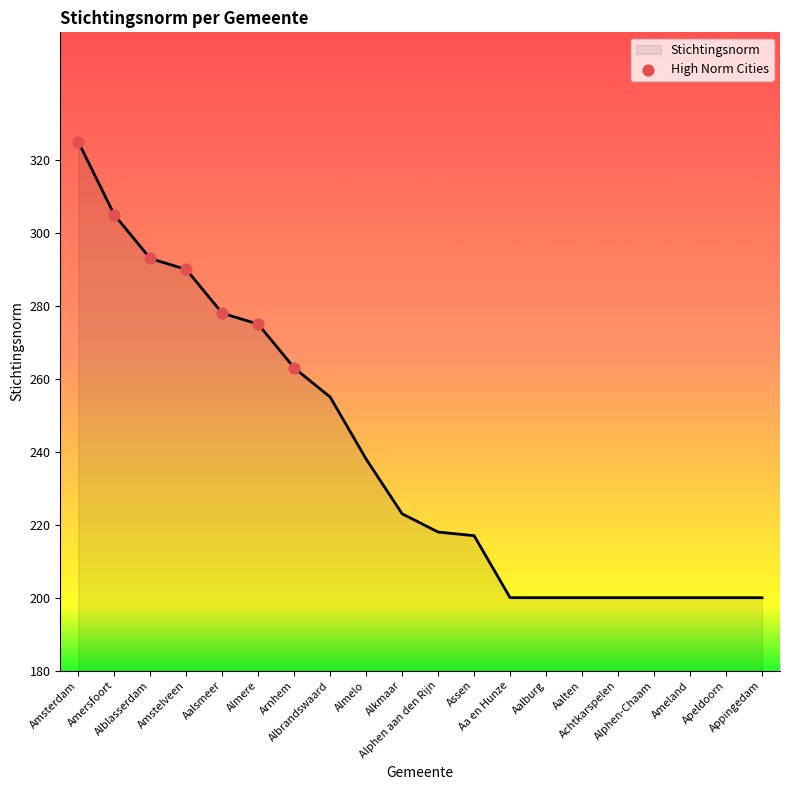

What is the ratio of the value at Aalsmeer to the value at Almere?

1.0